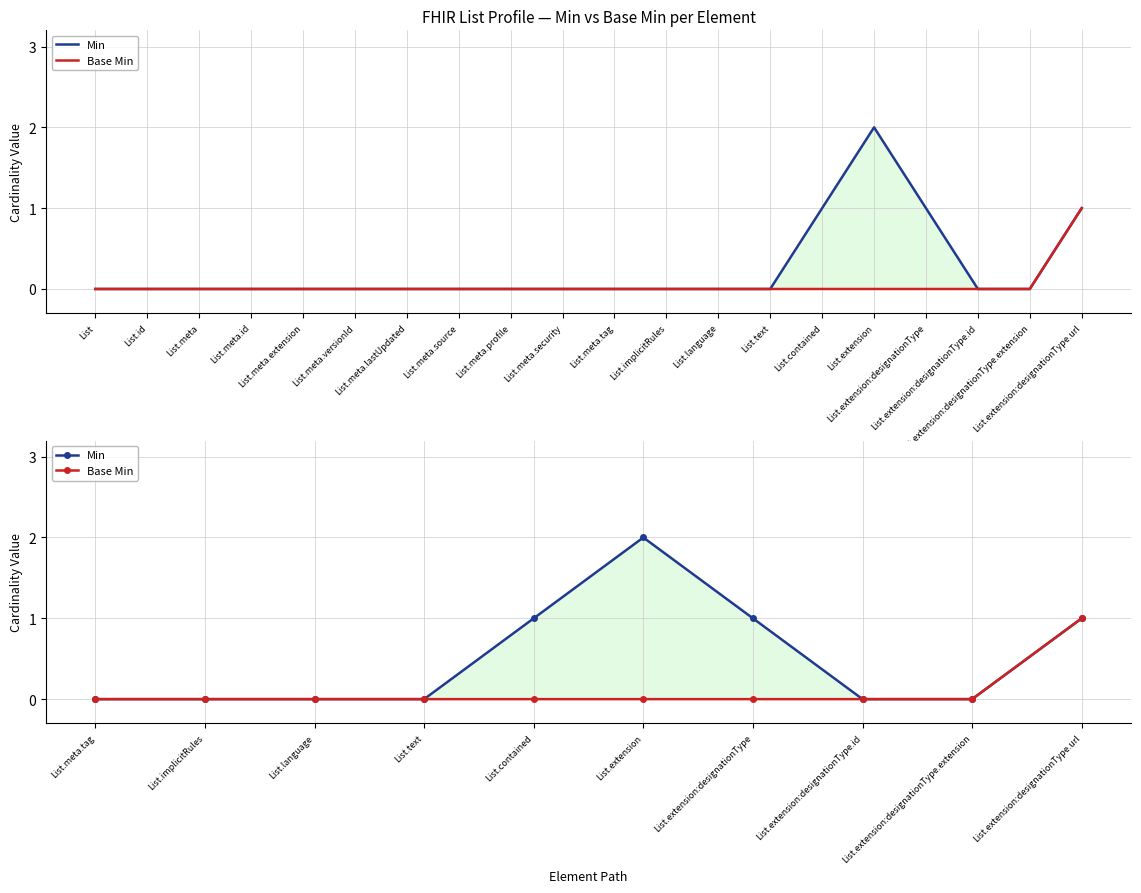

At how many categories does at least one series exceed 1?

1